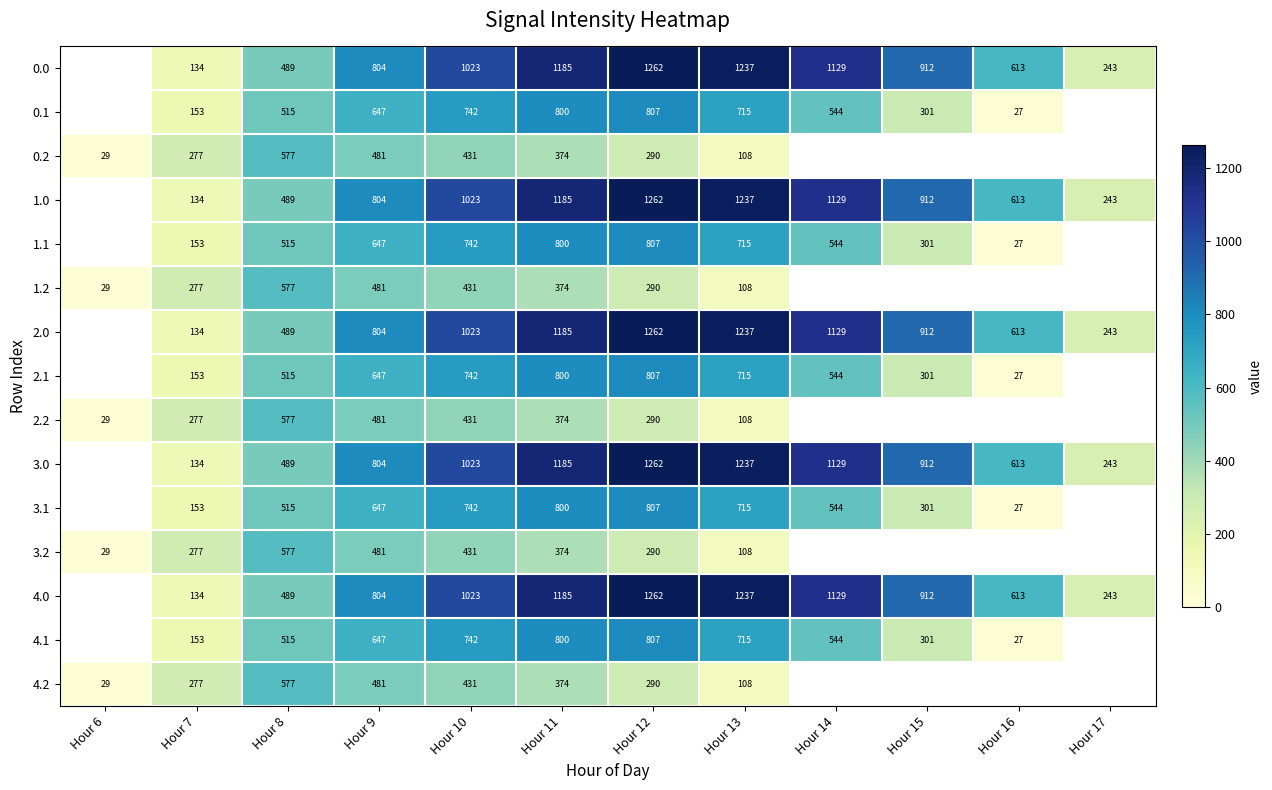

The 2.0 series shows 134 at Hour 7. True or false?

True